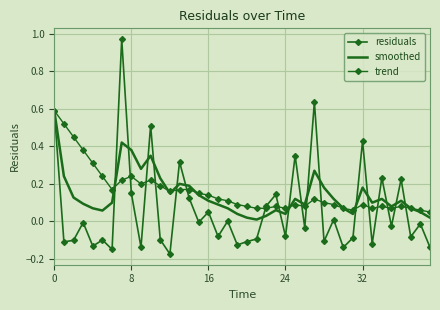

Reading left to right, list all the values displayed in this chart.

residuals: 0.6	-0.1	-0.1	-0.0	-0.1	-0.1	-0.1	1.0	0.1	-0.1	0.5	-0.1	-0.2	0.3	0.1	-0.0	0.1	-0.1	0.0	-0.1	-0.1	-0.1	0.1	0.1	-0.1	0.4	-0.0	0.6	-0.1	0.0	-0.1	-0.1	0.4	-0.1	0.2	-0.0	0.2	-0.1	-0.0	-0.1
smoothed: 0.6	0.2	0.1	0.1	0.1	0.1	0.1	0.4	0.4	0.3	0.3	0.2	0.1	0.2	0.2	0.1	0.1	0.1	0.1	0.0	0.0	0.0	0.0	0.1	0.0	0.1	0.1	0.3	0.2	0.1	0.1	0.0	0.2	0.1	0.1	0.1	0.1	0.1	0.1	0.0
trend: 0.6	0.5	0.5	0.4	0.3	0.2	0.2	0.2	0.2	0.2	0.2	0.2	0.2	0.2	0.2	0.1	0.1	0.1	0.1	0.1	0.1	0.1	0.1	0.1	0.1	0.1	0.1	0.1	0.1	0.1	0.1	0.1	0.1	0.1	0.1	0.1	0.1	0.1	0.1	0.1